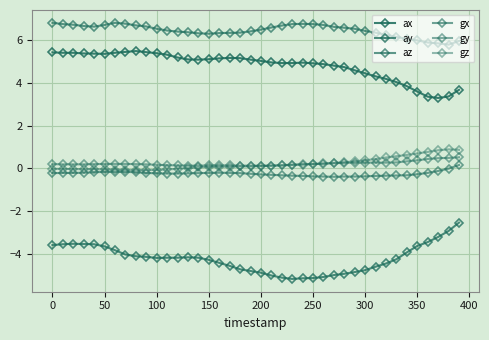

How many categories are shown in the chart?

40